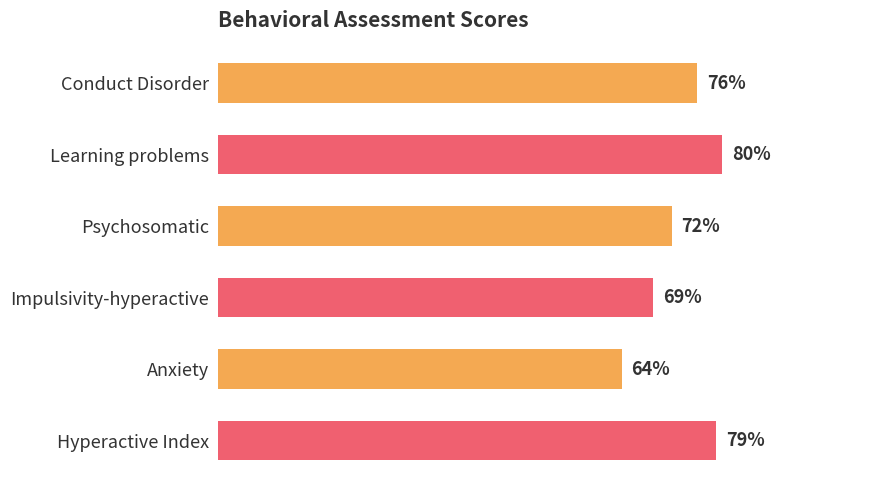

List the labels in order of value, largest first.

Learning problems, Hyperactive Index, Conduct Disorder, Psychosomatic, Impulsivity-hyperactive, Anxiety